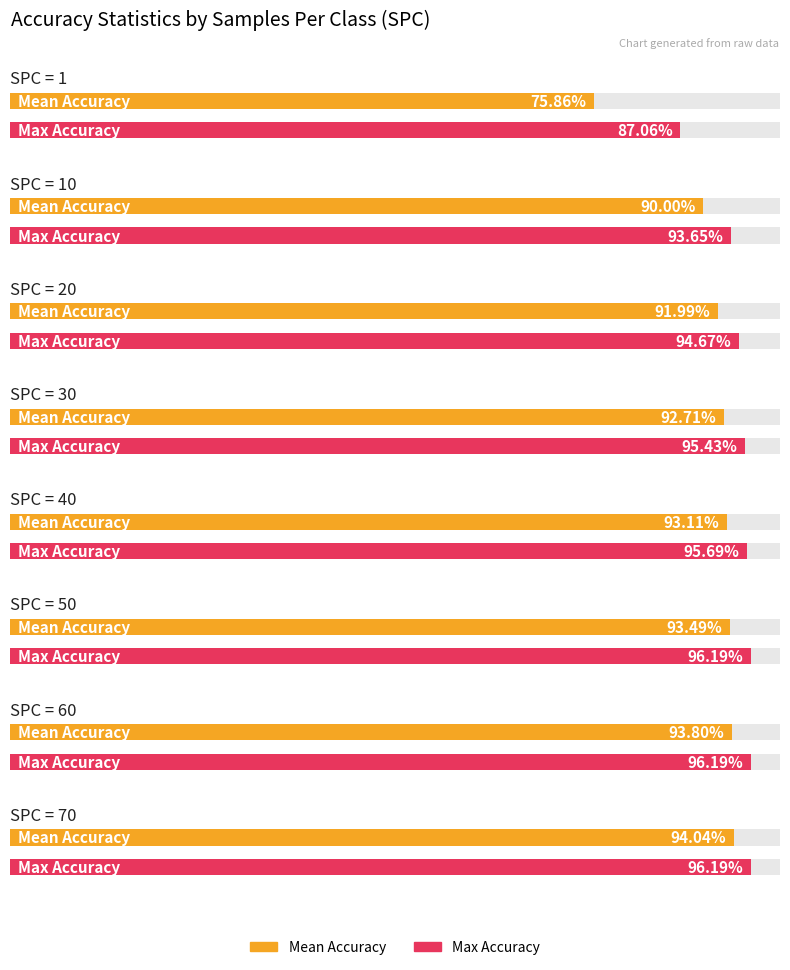

List the series in order of their peak value, highest first.

maxAcc, meanAcc